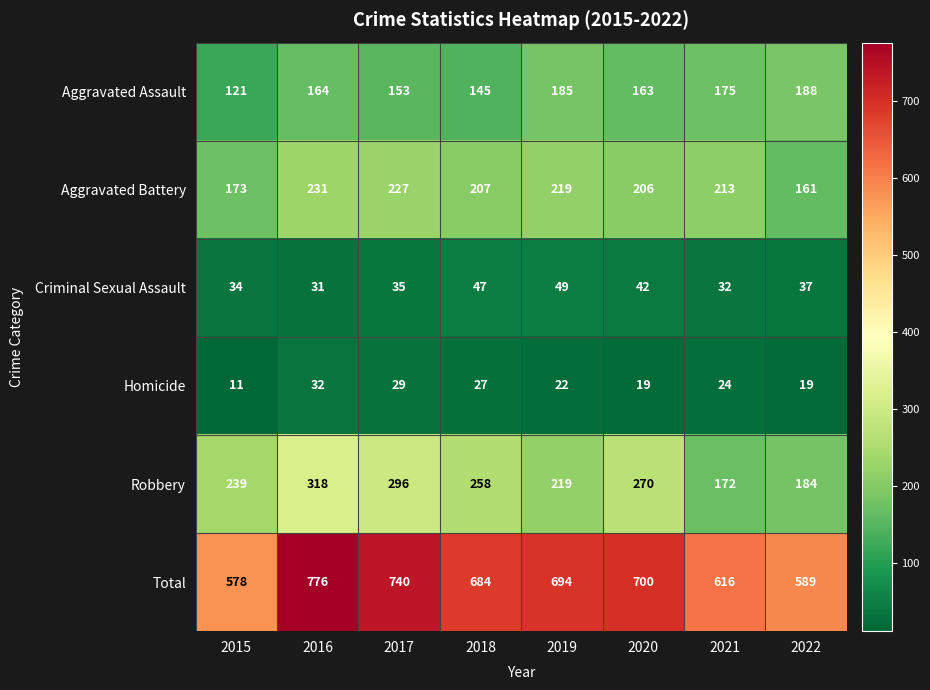

What is the total value across all series at 2016?

1552